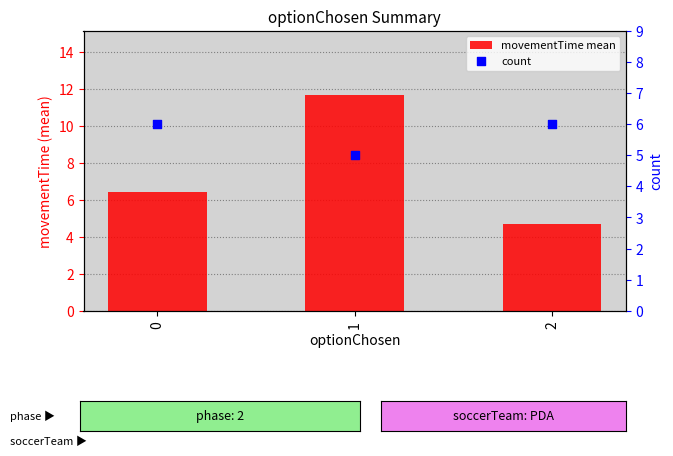

Which series has the largest total across all categories?

movementTime mean